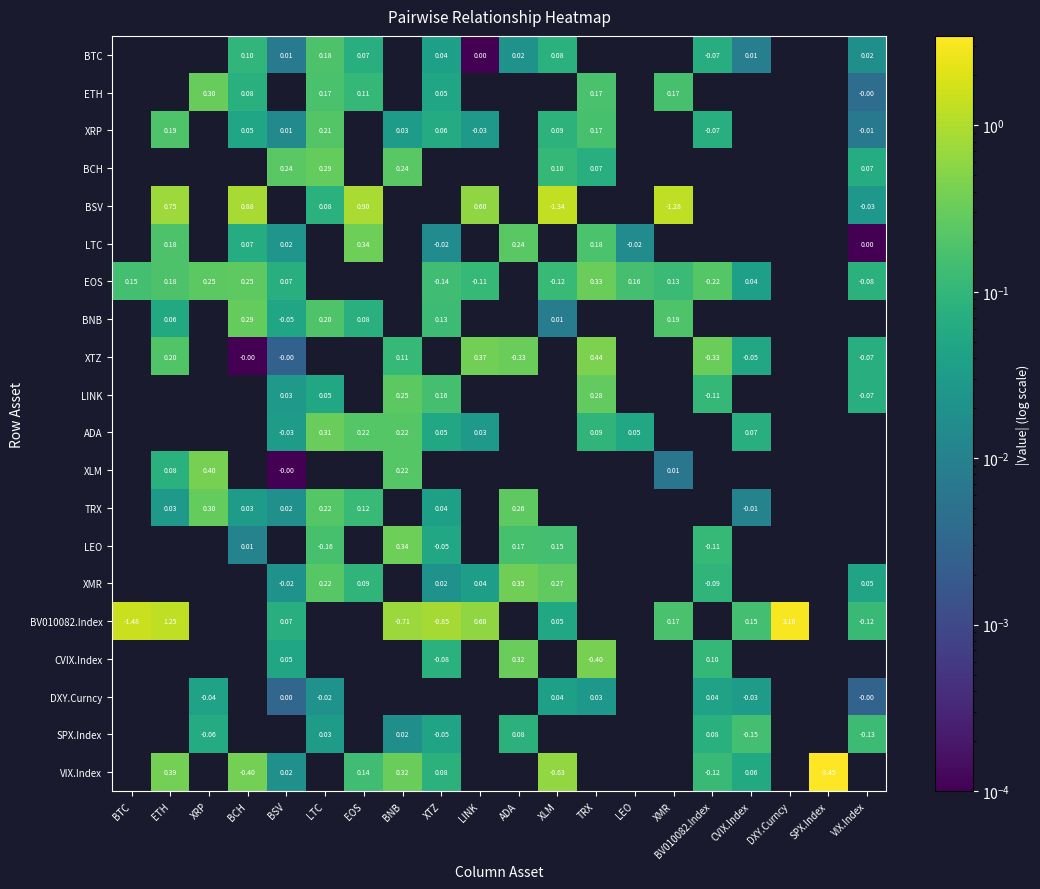

Is it true that BSV equals 0.1 at LTC?

False